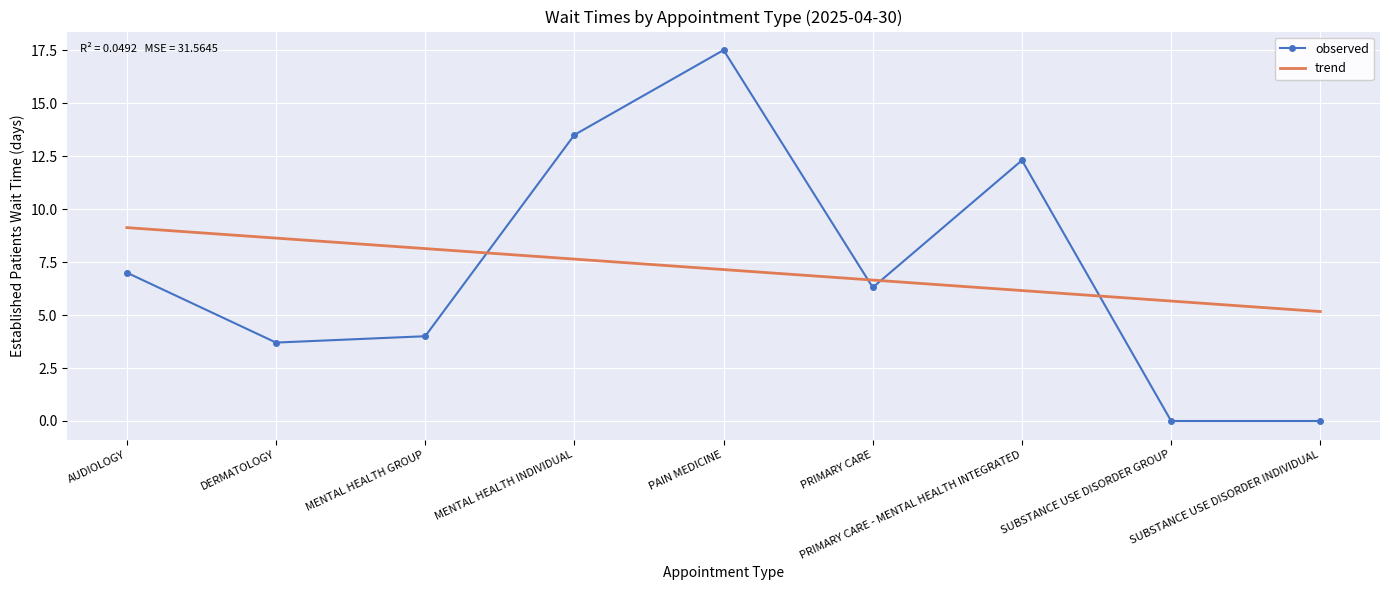

Is the value of observed at MENTAL HEALTH GROUP greater than the value of trend at PRIMARY CARE?

No